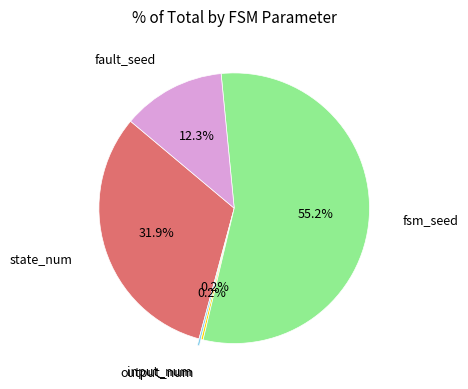

Is there any slice that represents more than half of the pie?

Yes